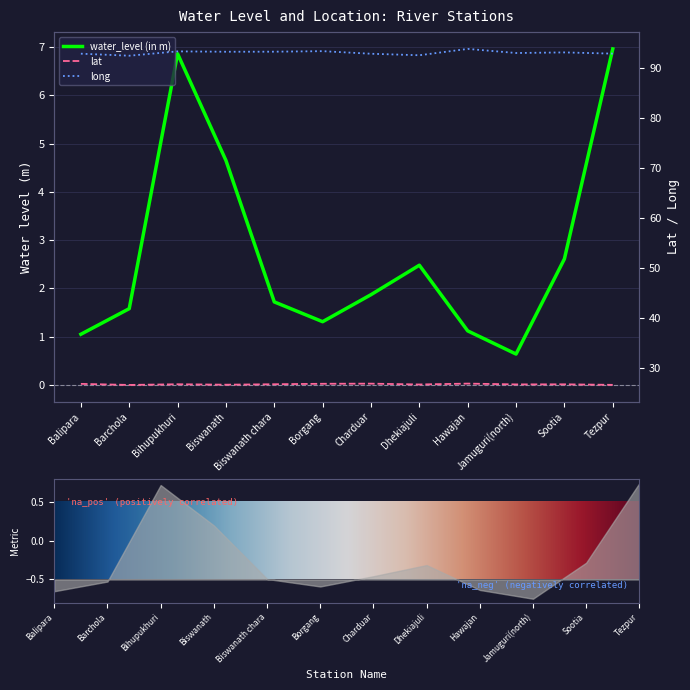

What is the minimum value shown in the chart?

0.6